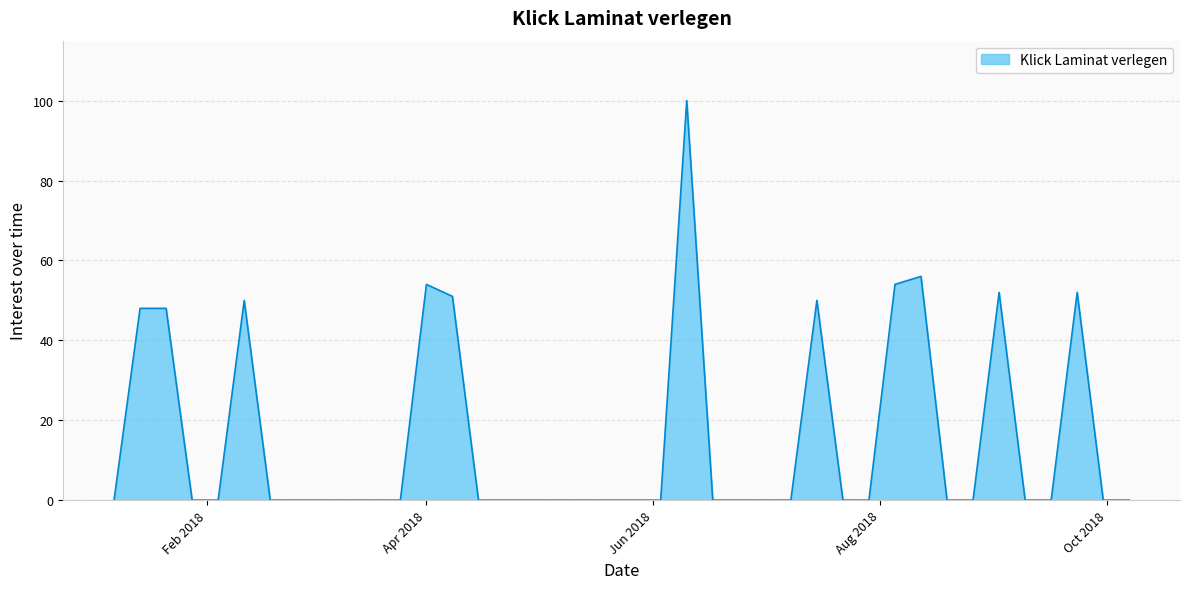

What is the greatest value displayed?

100